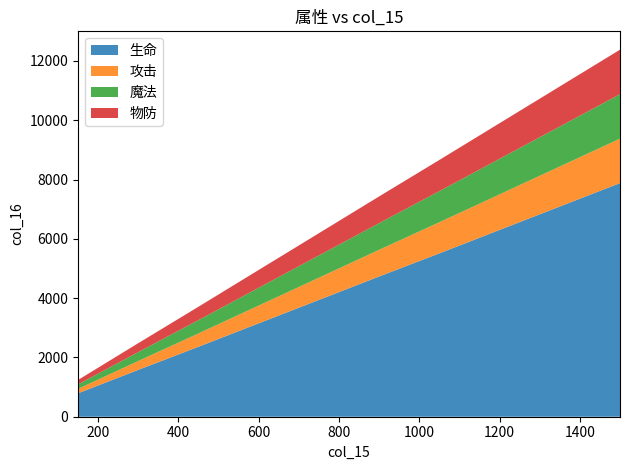

Reading left to right, what are all the values shown in this chart?

生命: 150=790	300=1580	450=2360	600=3150	750=3940	900=4730	1050=5510	1200=6300	1350=7090	1500=7880
攻击: 150=150	300=300	450=450	600=600	750=750	900=900	1050=1050	1200=1200	1350=1350	1500=1500
魔法: 150=150	300=300	450=450	600=600	750=750	900=900	1050=1050	1200=1200	1350=1350	1500=1500
物防: 150=150	300=300	450=450	600=600	750=750	900=900	1050=1050	1200=1200	1350=1350	1500=1500